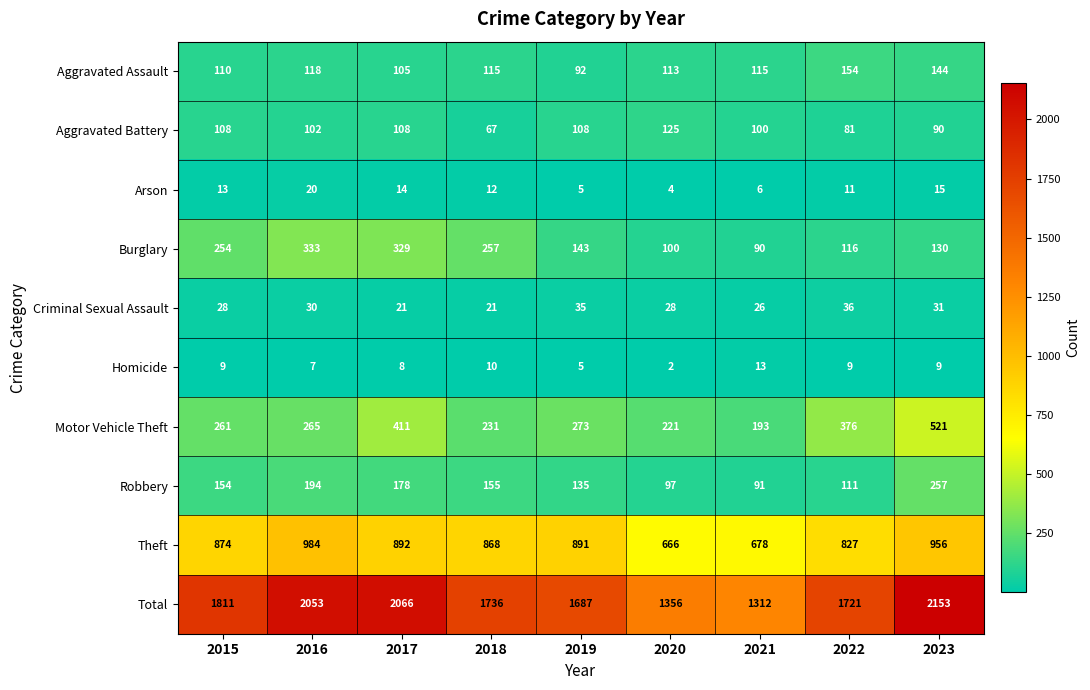

What is the highest value of the Criminal Sexual Assault series?

36